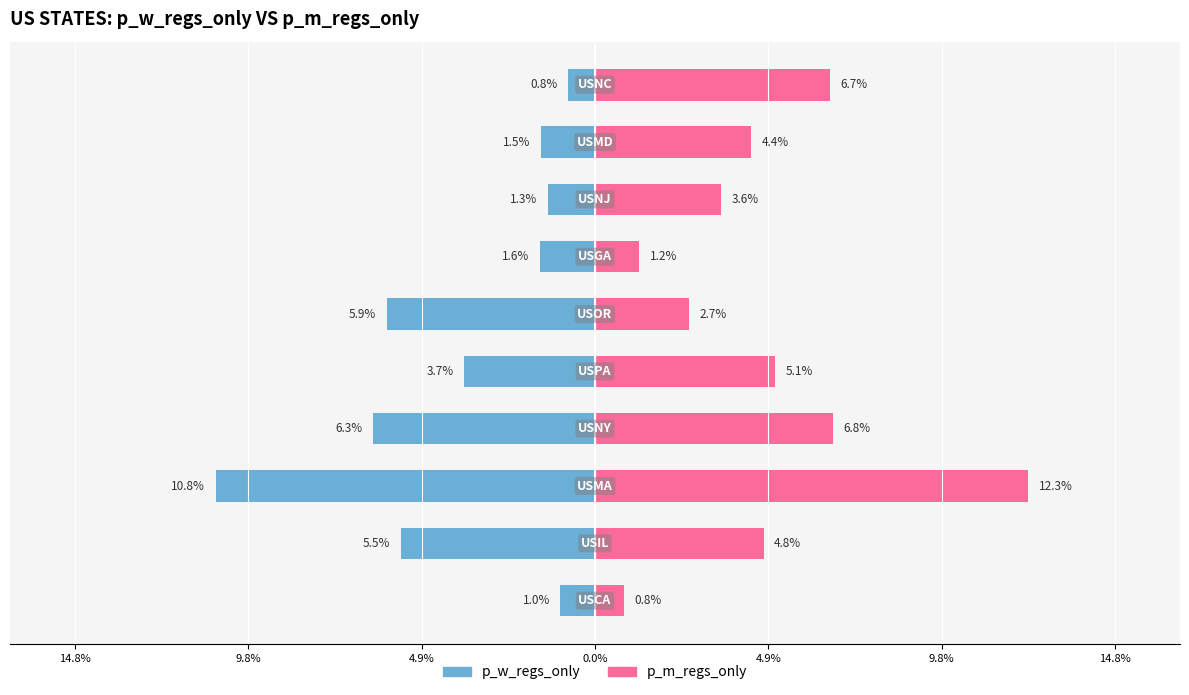

Which series has the largest total across all categories?

p_m_regs_only